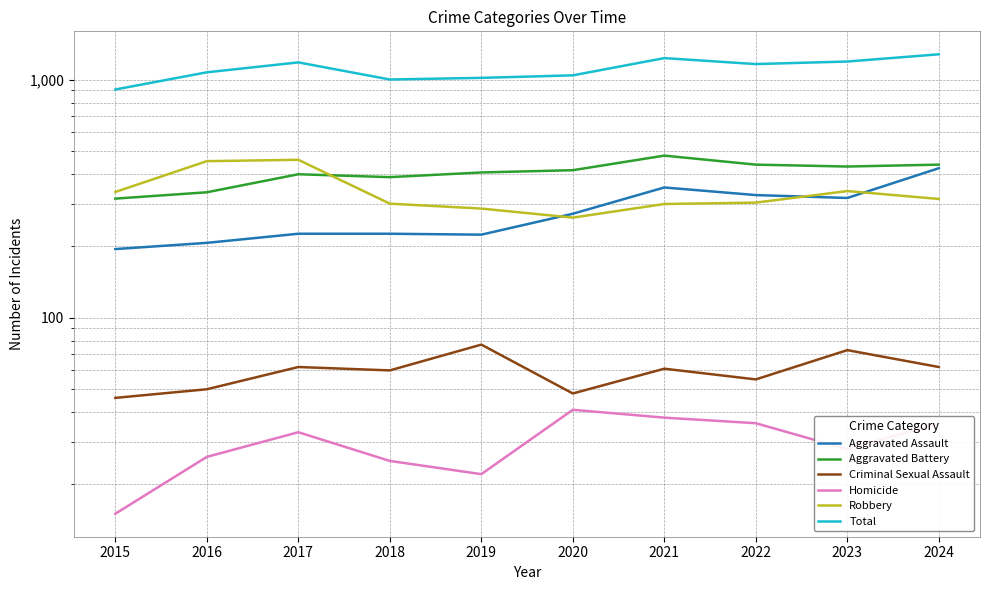

What is the difference between the Robbery values at 2023 and 2022?

36